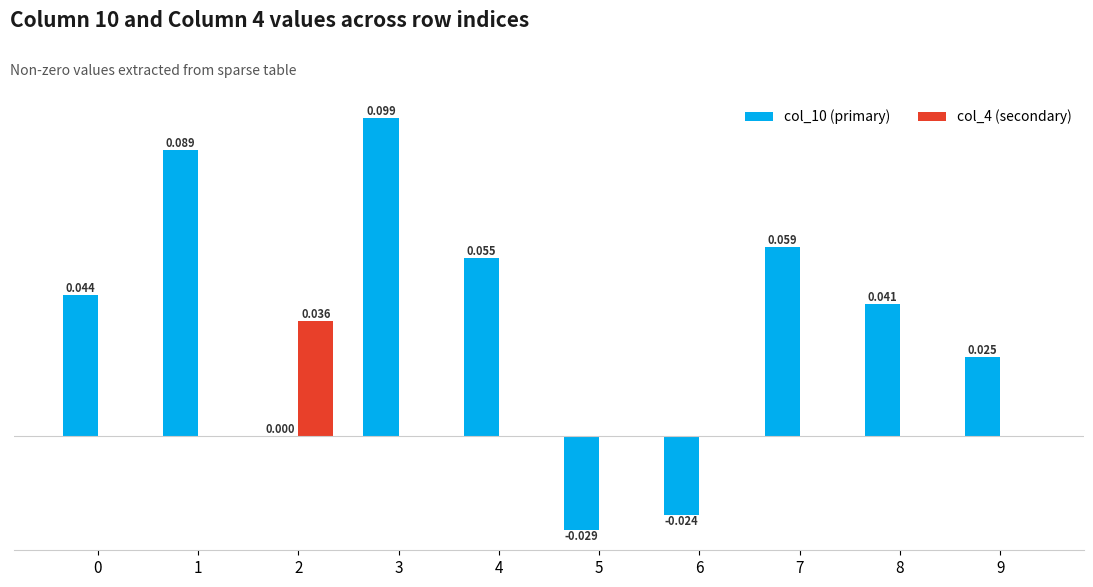

Is the value of col_4 (secondary) at 6 greater than the value of col_10 (primary) at 0?

No